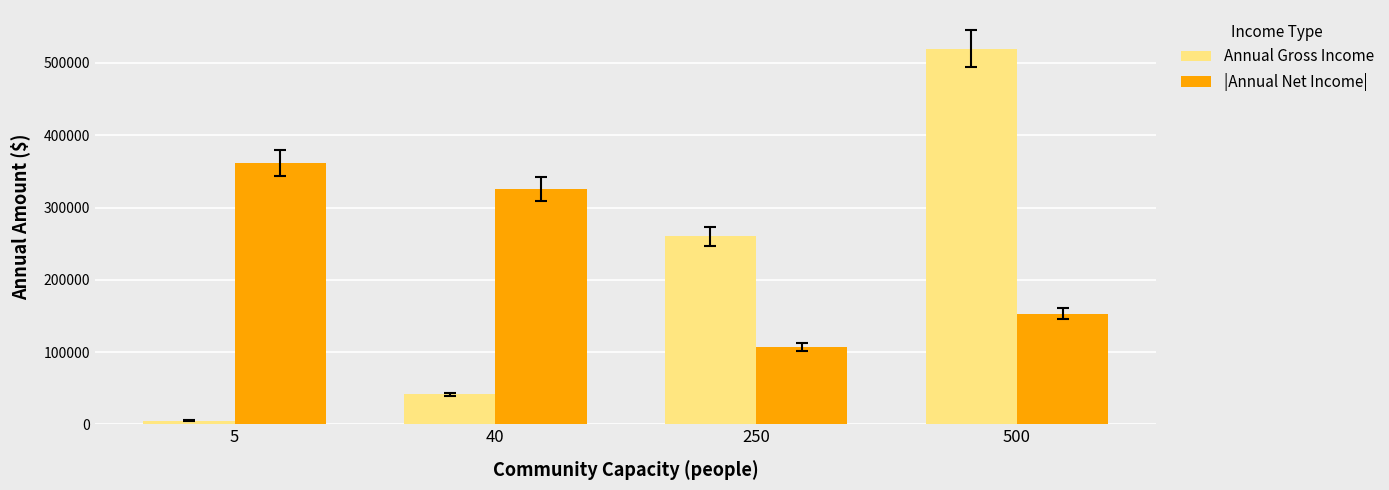

How many categories are shown in the chart?

4